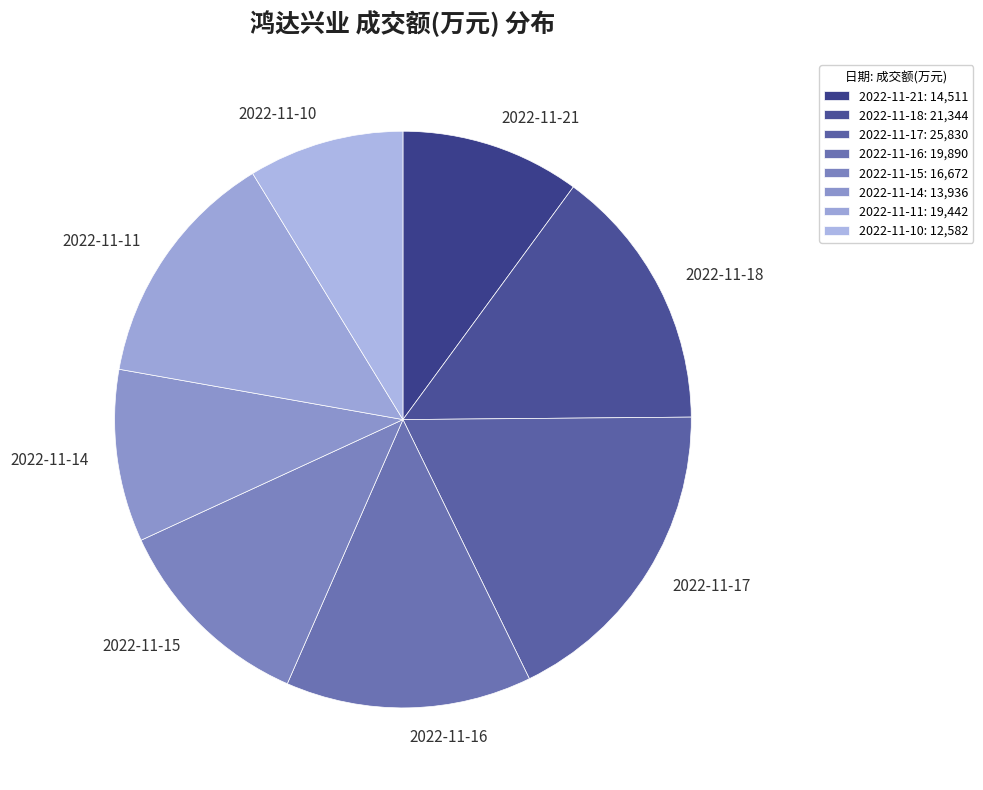

Is the sum of 2022-11-16 and 2022-11-14 greater than half?

No